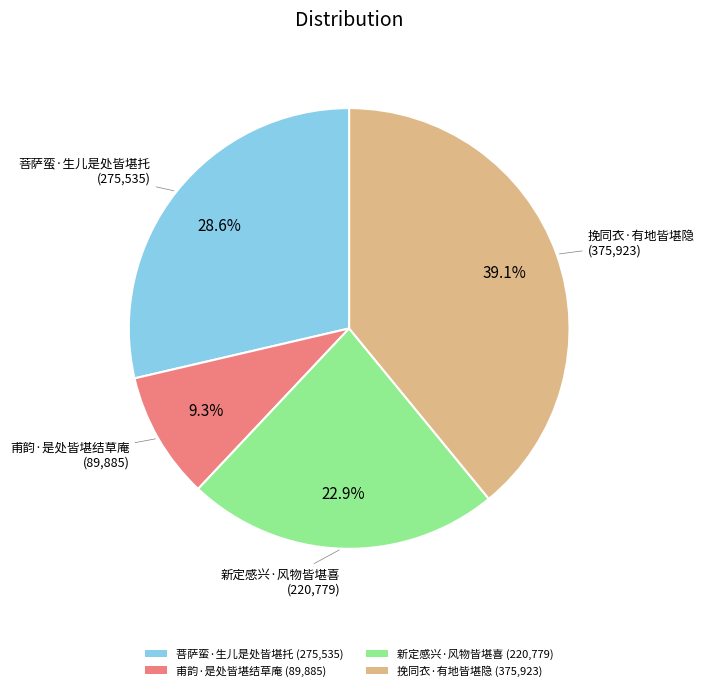

Is it true that 菩萨蛮·生儿是处皆堪托 is 24% of the pie?

False